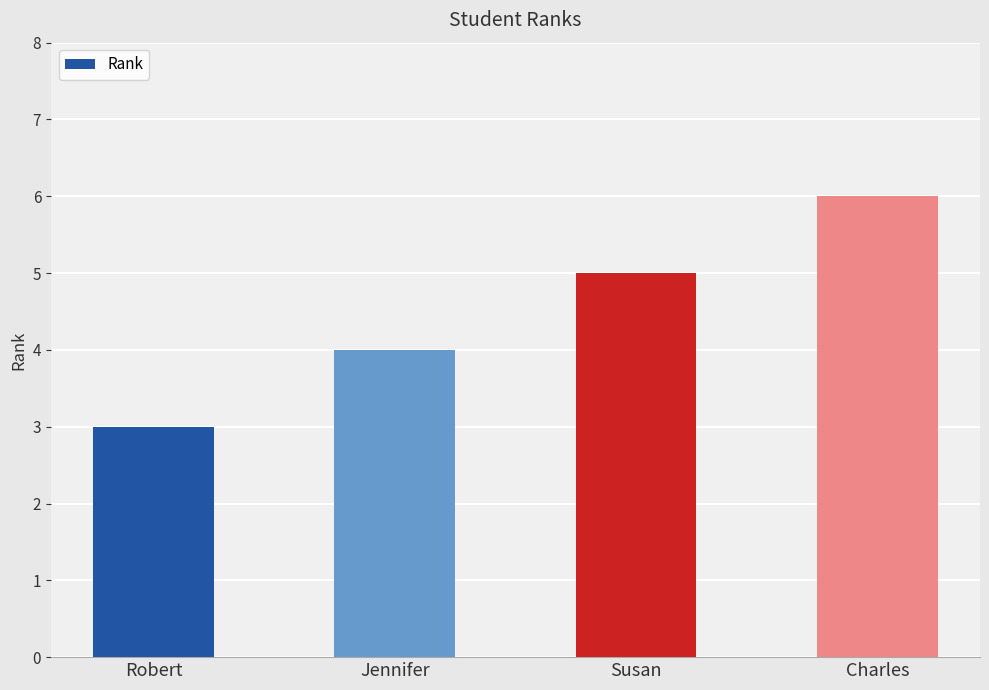

What is the minimum value shown in the chart?

3